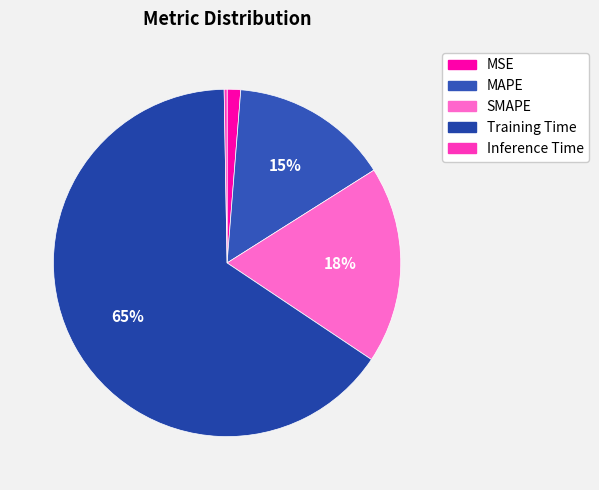

Which slice is the smallest?

Inference Time